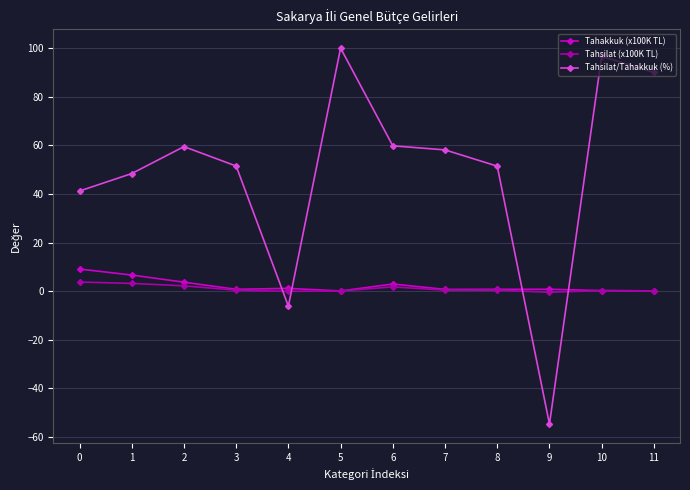

What is the value of the Tahakkuk (x100K TL) point at the 12th from the left?

0.1